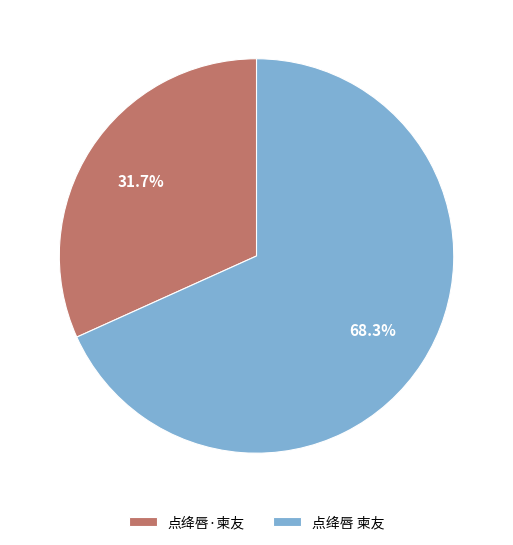

Combined, what portion of the pie is 点绛唇·柬友 and 点绛唇 柬友?

100.0%